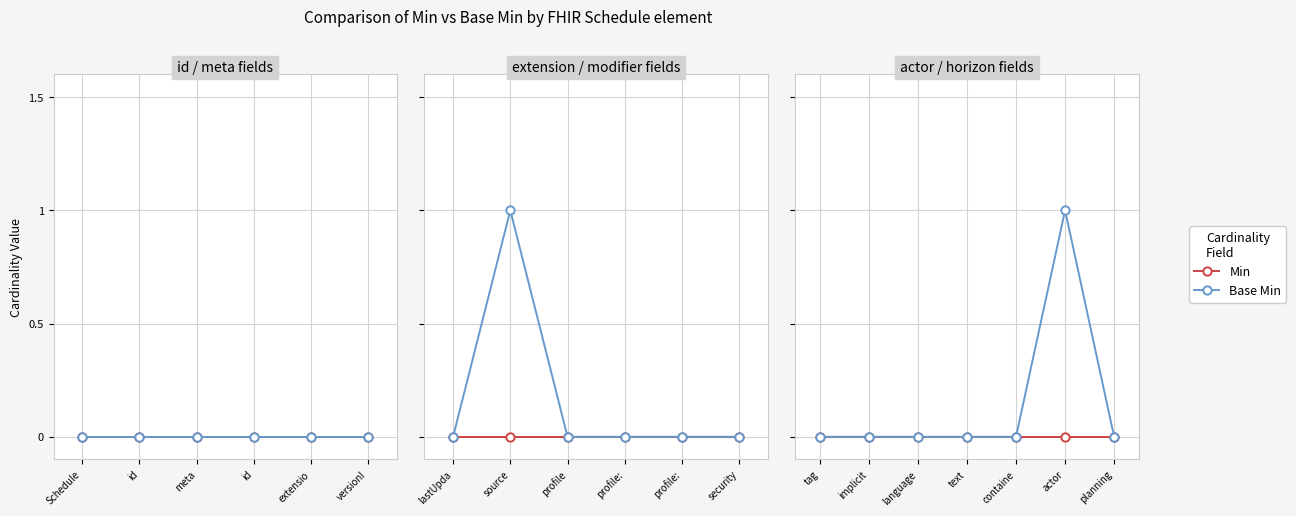

True or false: Min and Base Min cross at least once.

False